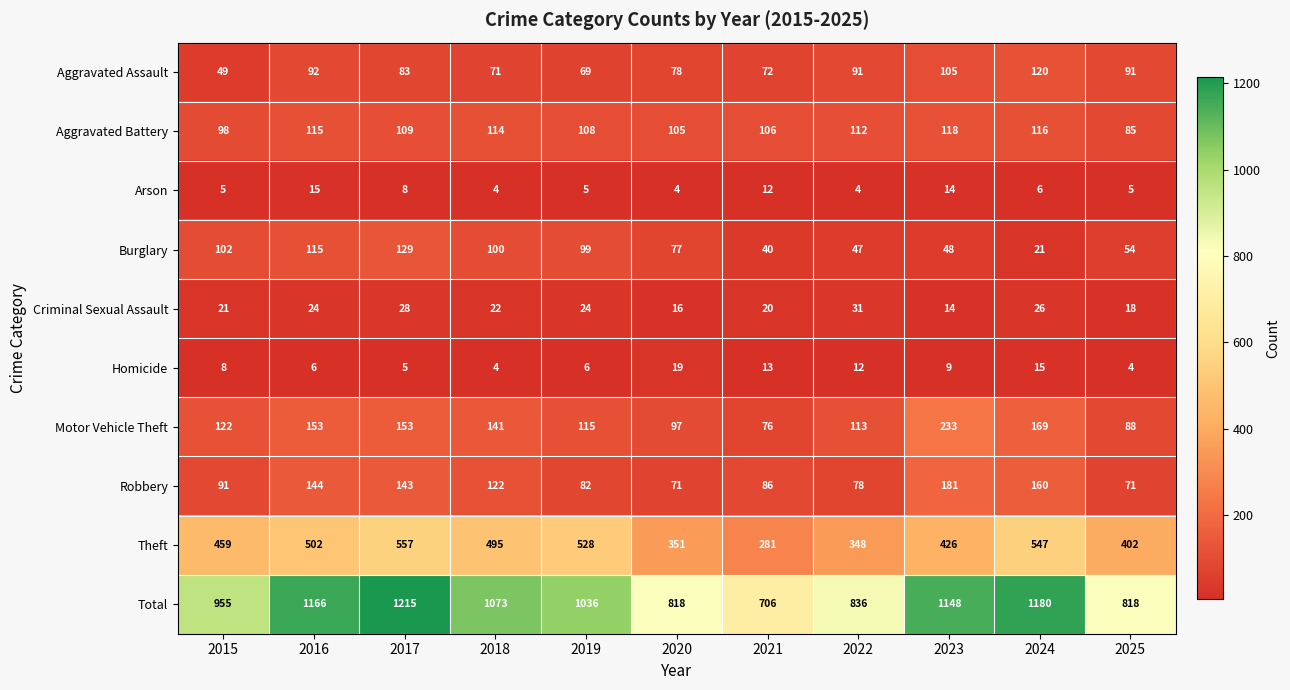

List the series in order of their peak value, highest first.

Total, Theft, Motor Vehicle Theft, Robbery, Burglary, Aggravated Assault, Aggravated Battery, Criminal Sexual Assault, Homicide, Arson